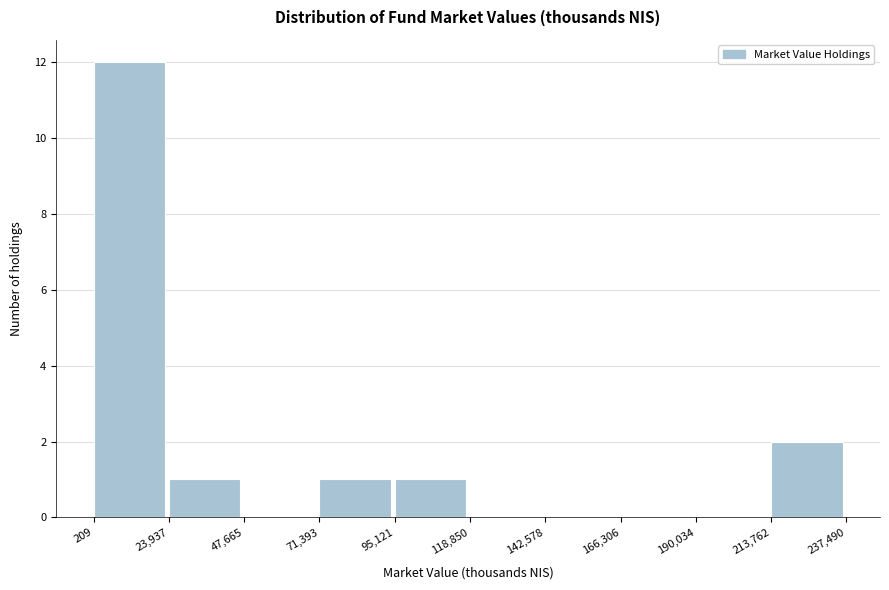

What is the height of the bar covering 23,937 to 47,665 on the x-axis? The values are not printed on the chart, so give them approximately, as read against the axis.

1